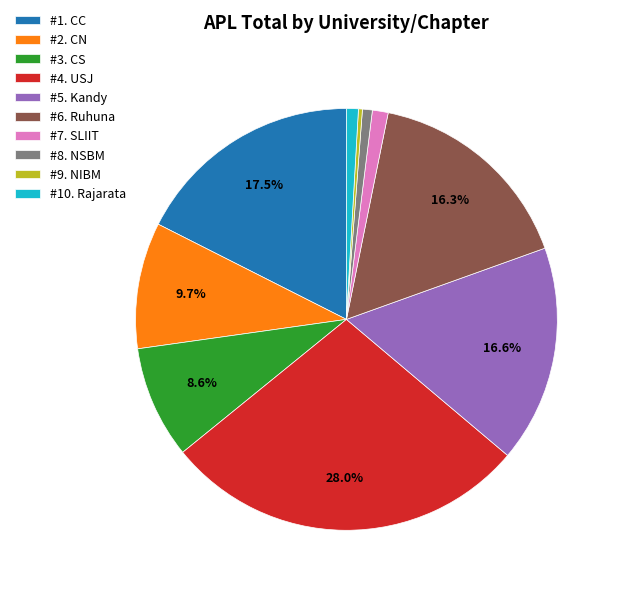

Is there a majority slice in this chart?

No